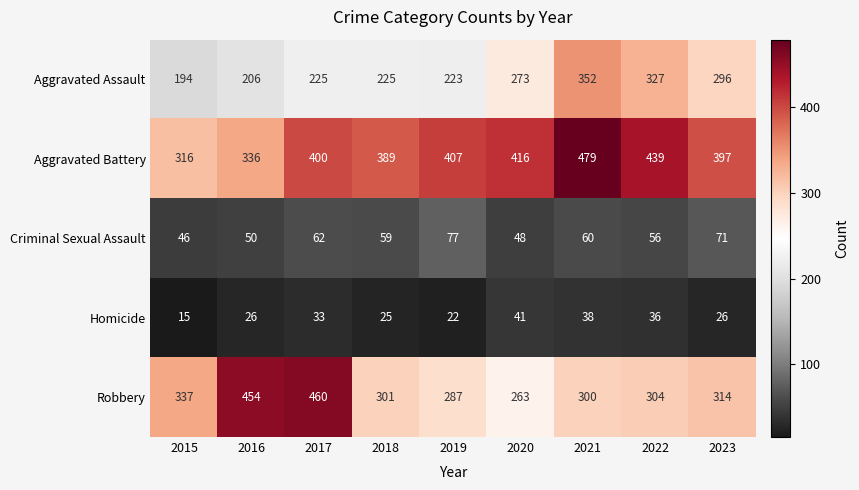

True or false: Criminal Sexual Assault has a value of 32 at 2017.

False